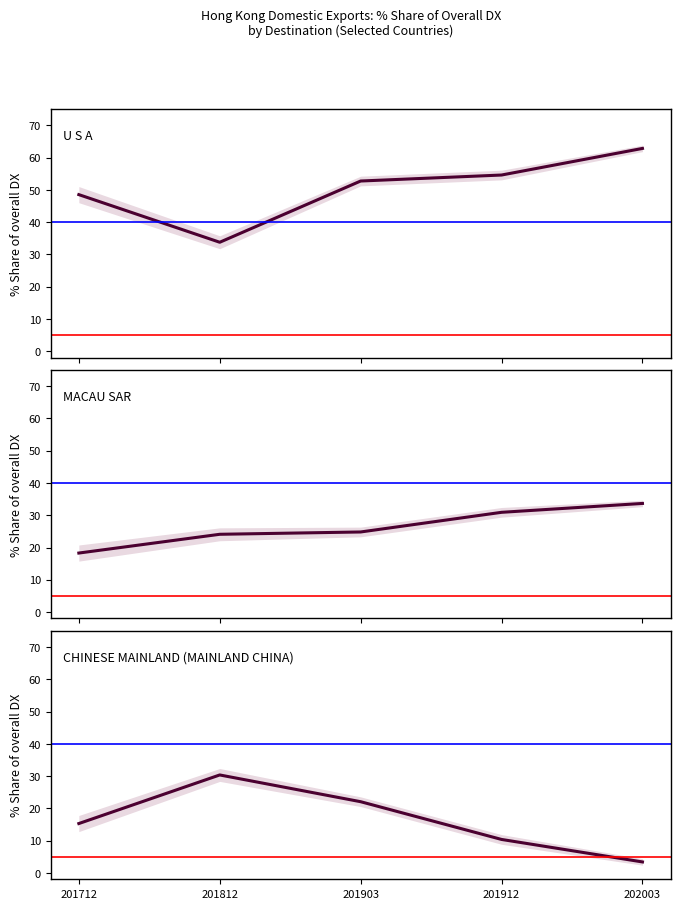

Rank the series by their average value, from highest to lowest.

U S A, MACAU SAR, CHINESE MAINLAND (MAINLAND CHINA)